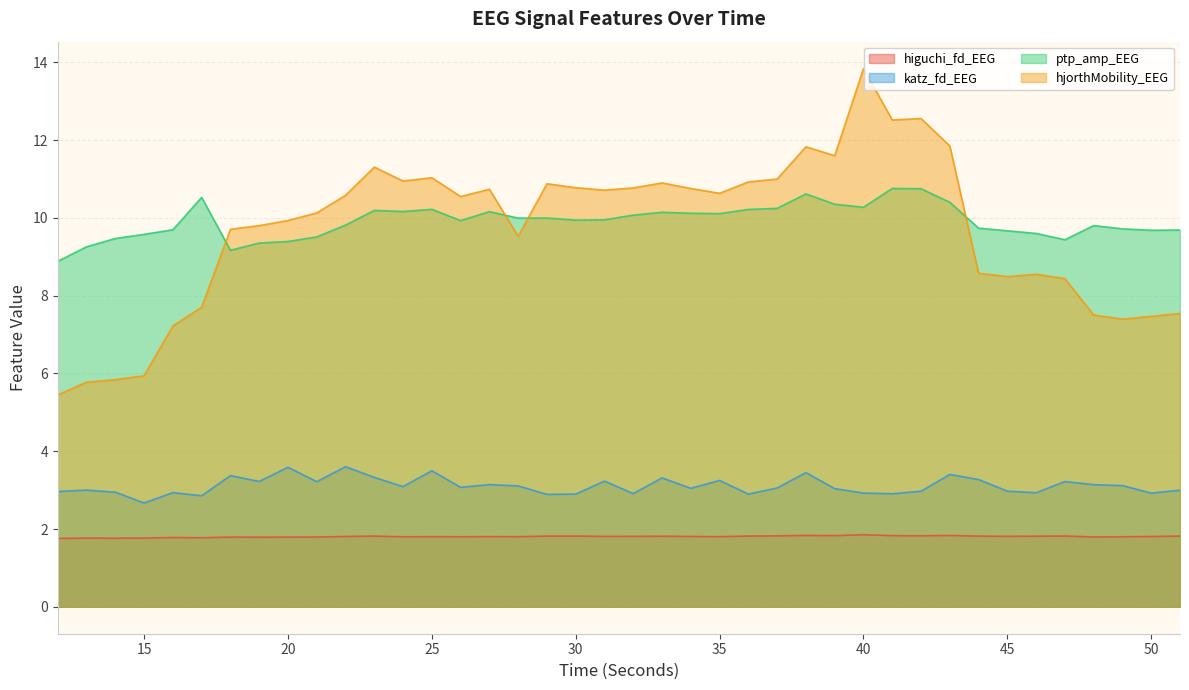

The value of hjorthMobility_EEG at 12 is 3.3. True or false?

False